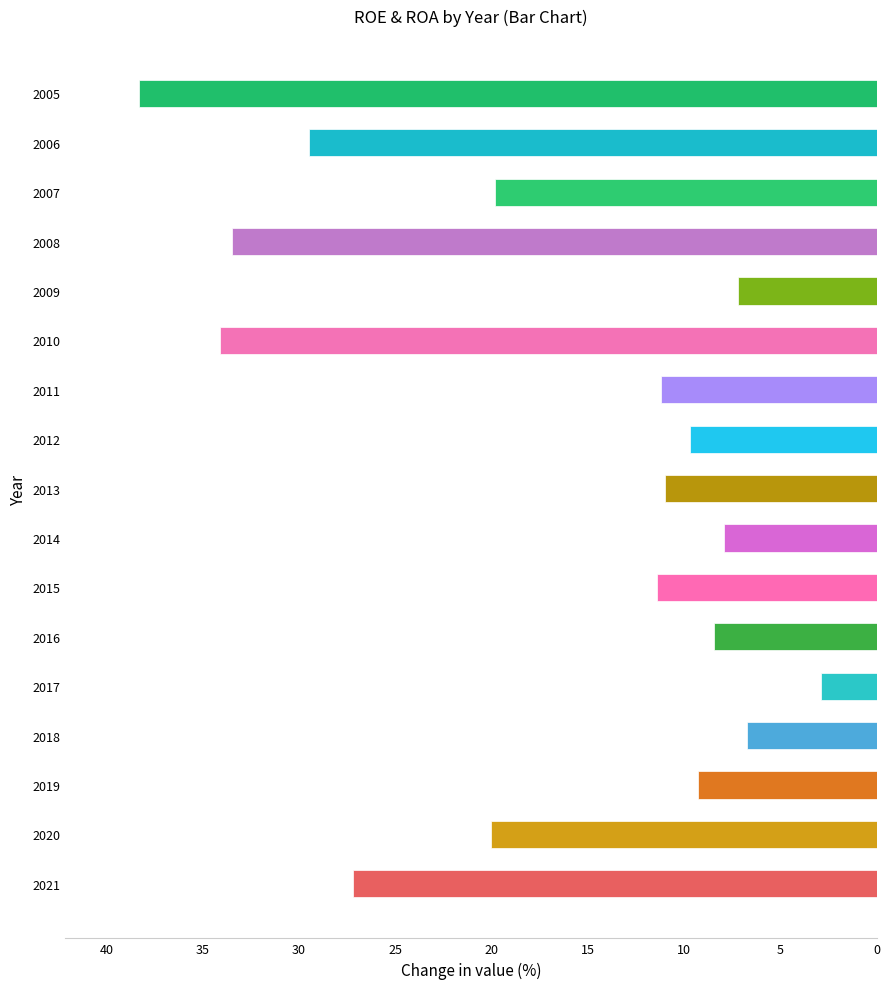

What is the difference between the maximum and minimum values?

35.4